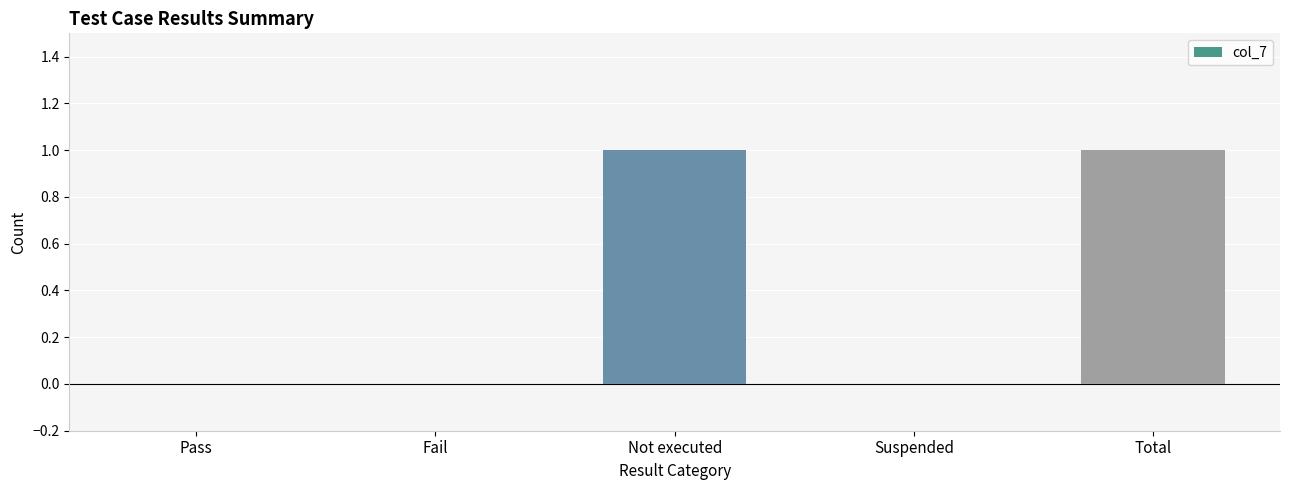

Between Total and Pass, which is larger?

Total